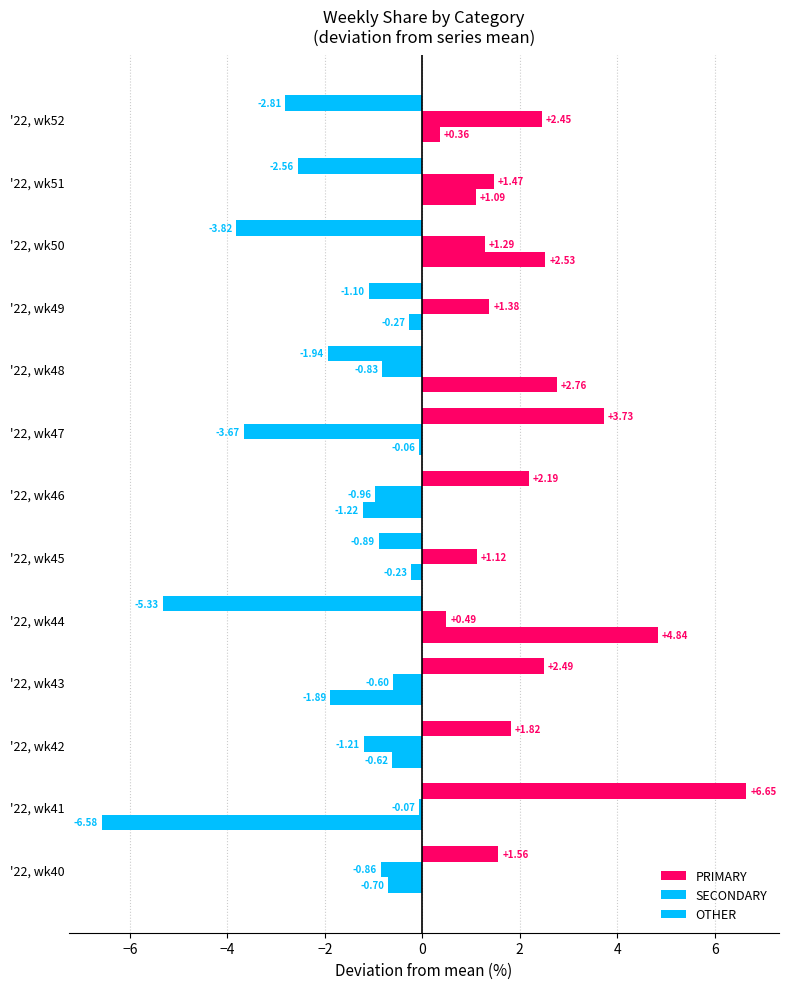

How many positive values does the OTHER series have?

5